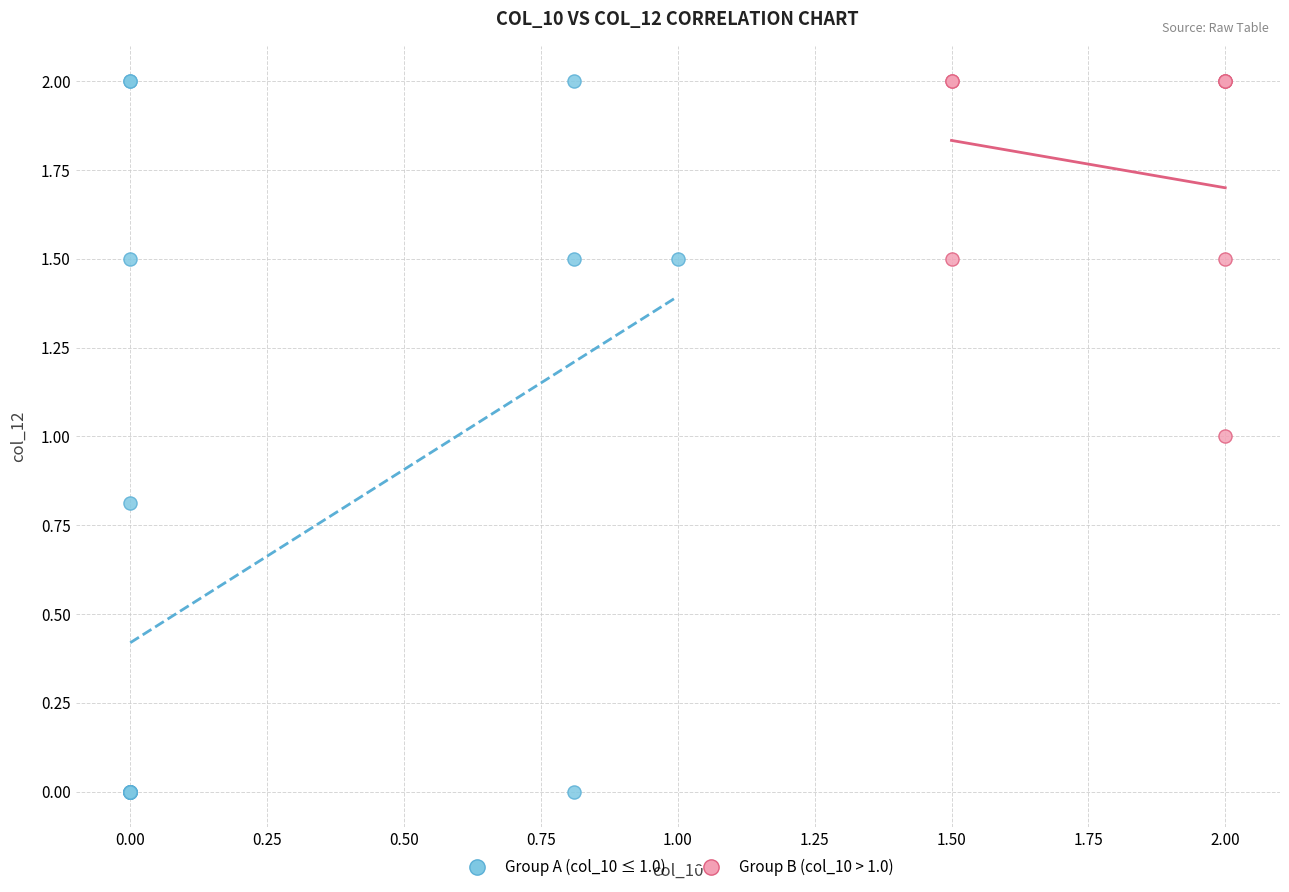

What are all the series names shown in the legend?

Group A (col_10 ≤ 1.0), Group B (col_10 > 1.0)